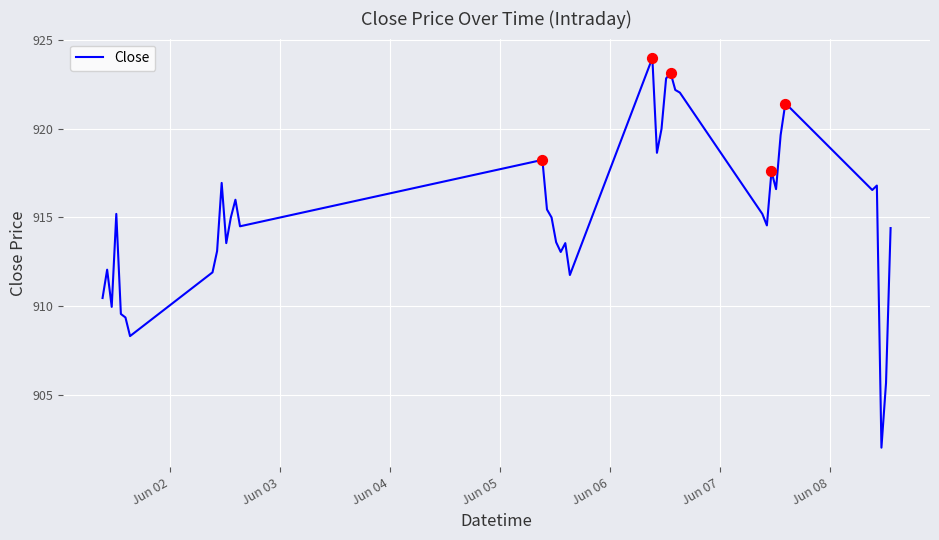

What is the smallest value displayed?

902.0